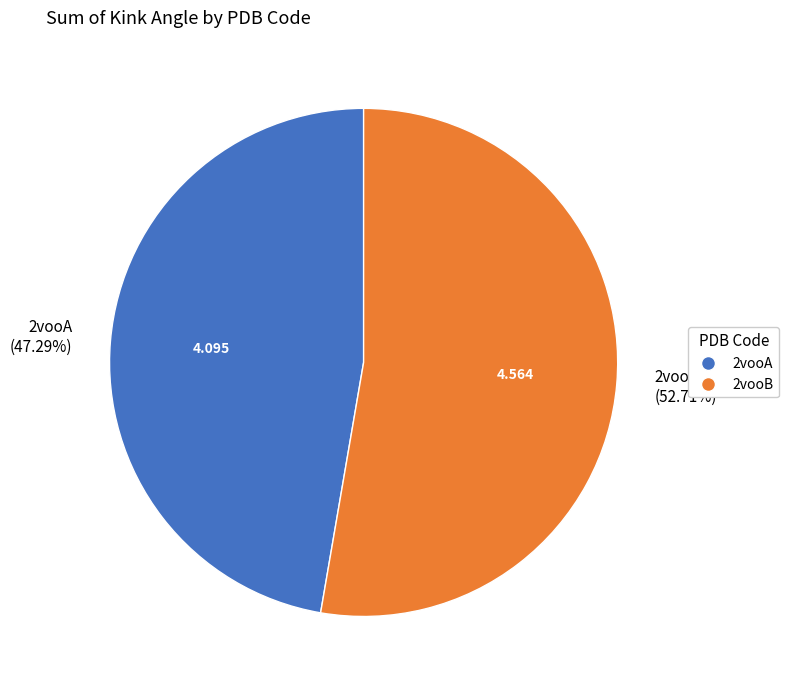

To the nearest percent, what is the combined percentage of 2vooA and 2vooB?

100%